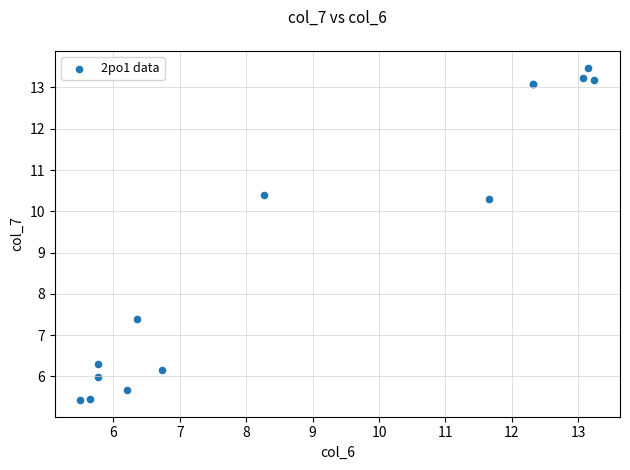

What Y value in the scatter plot is closest to 9?

10.3